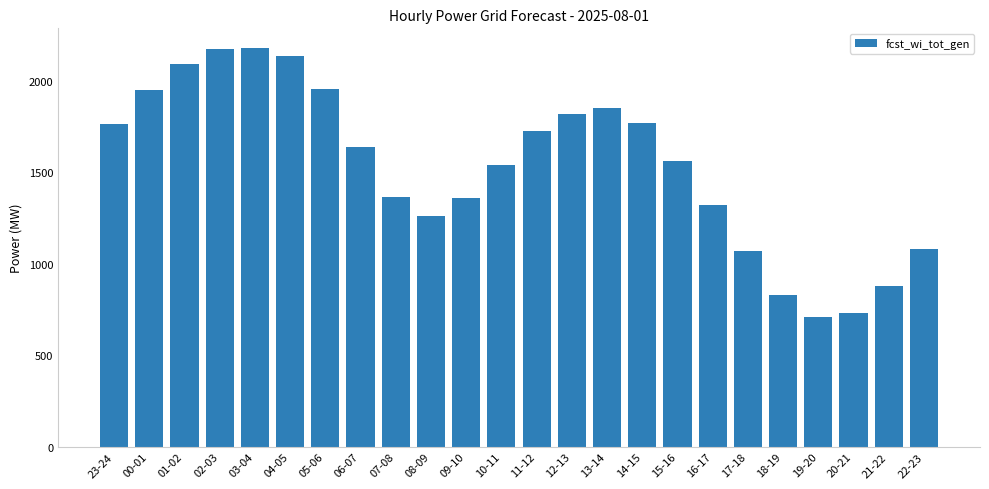

What is the sum of all values?

36754